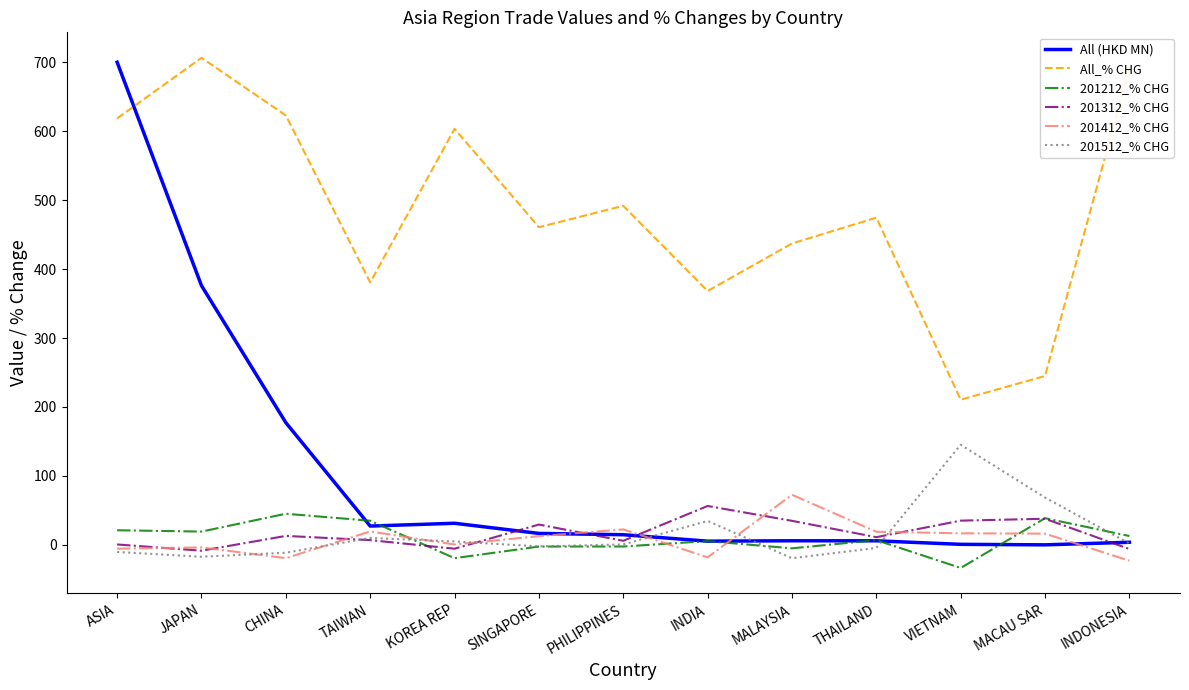

At which category is the sum across all series the highest?

ASIA